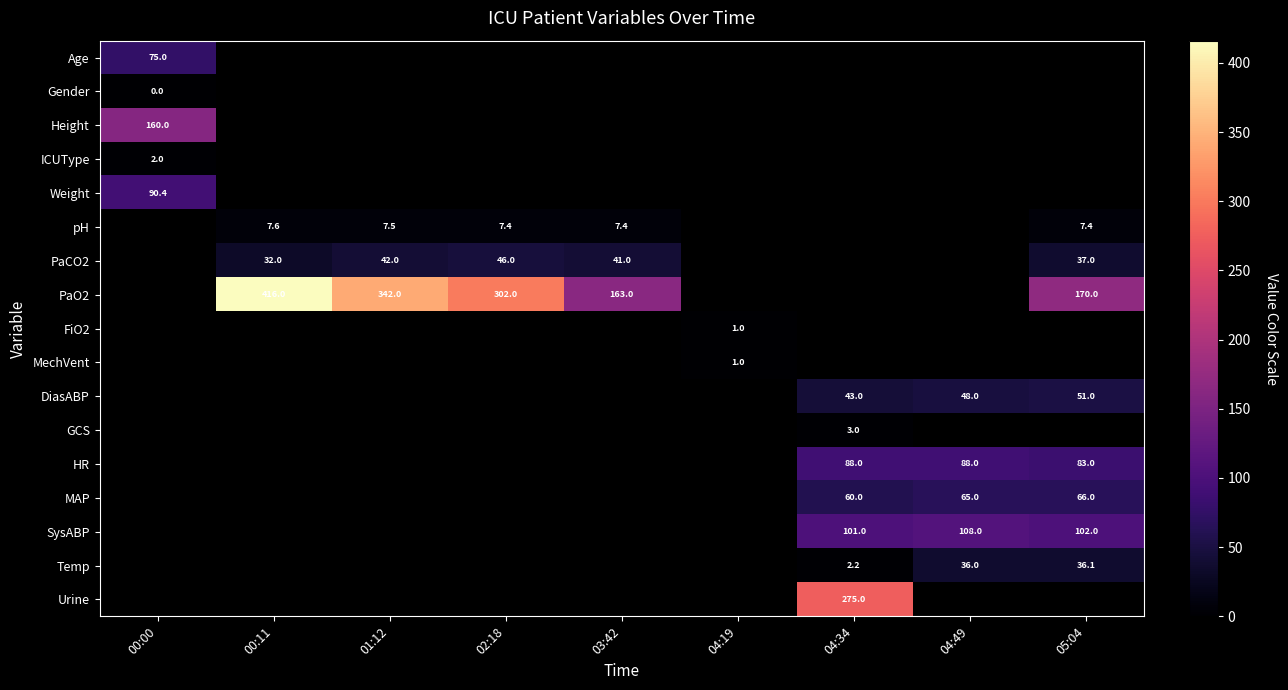

The value of PaO2 at 05:04 is 87.5. True or false?

False